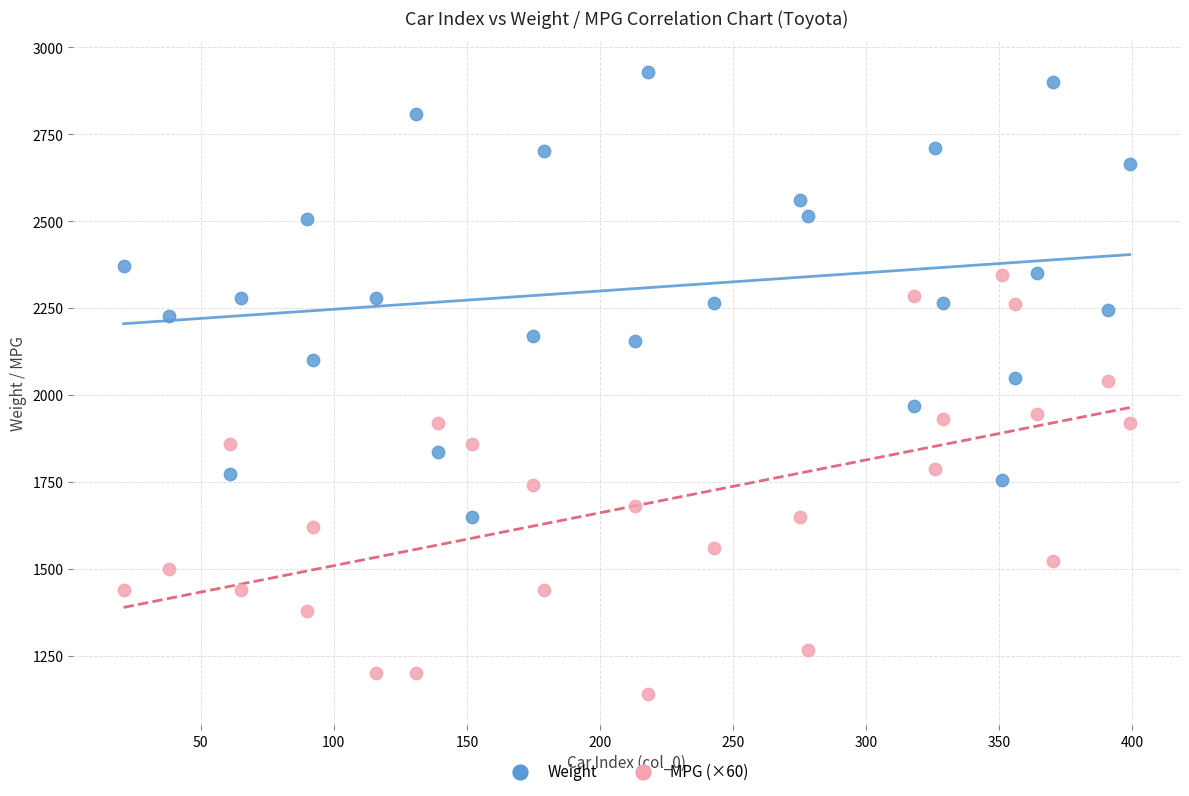

What are all the series names shown in the legend?

Weight, MPG (×60)